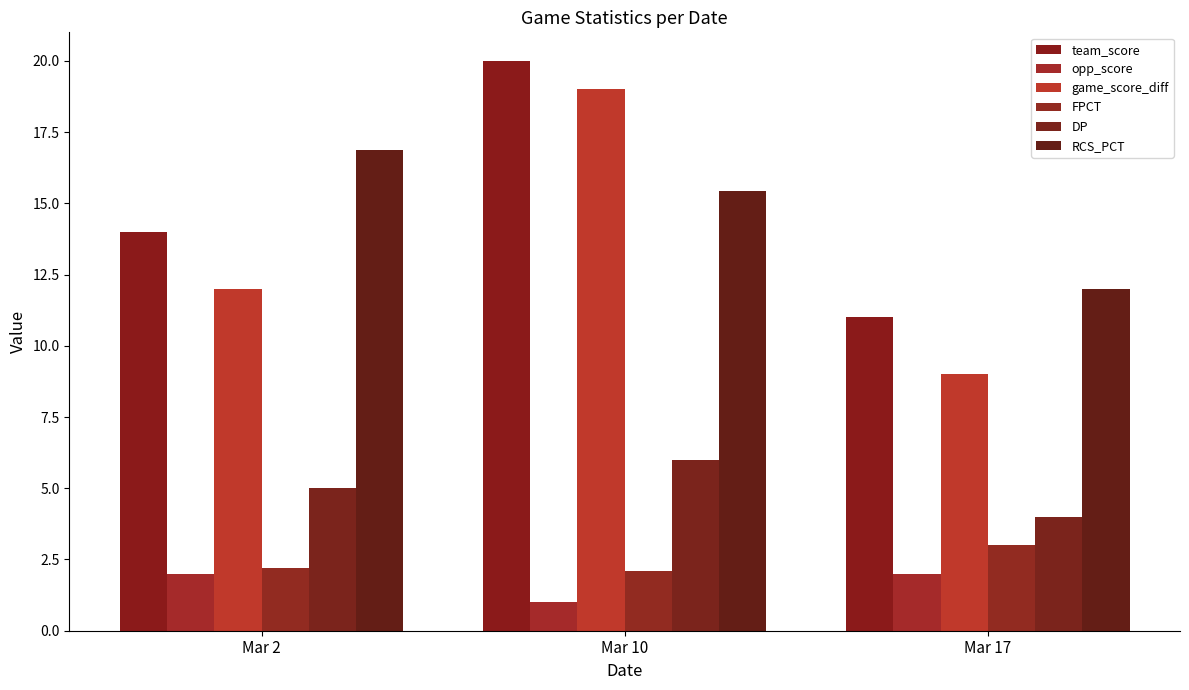

True or false: DP has a value of 1.2 at Mar 2.

False